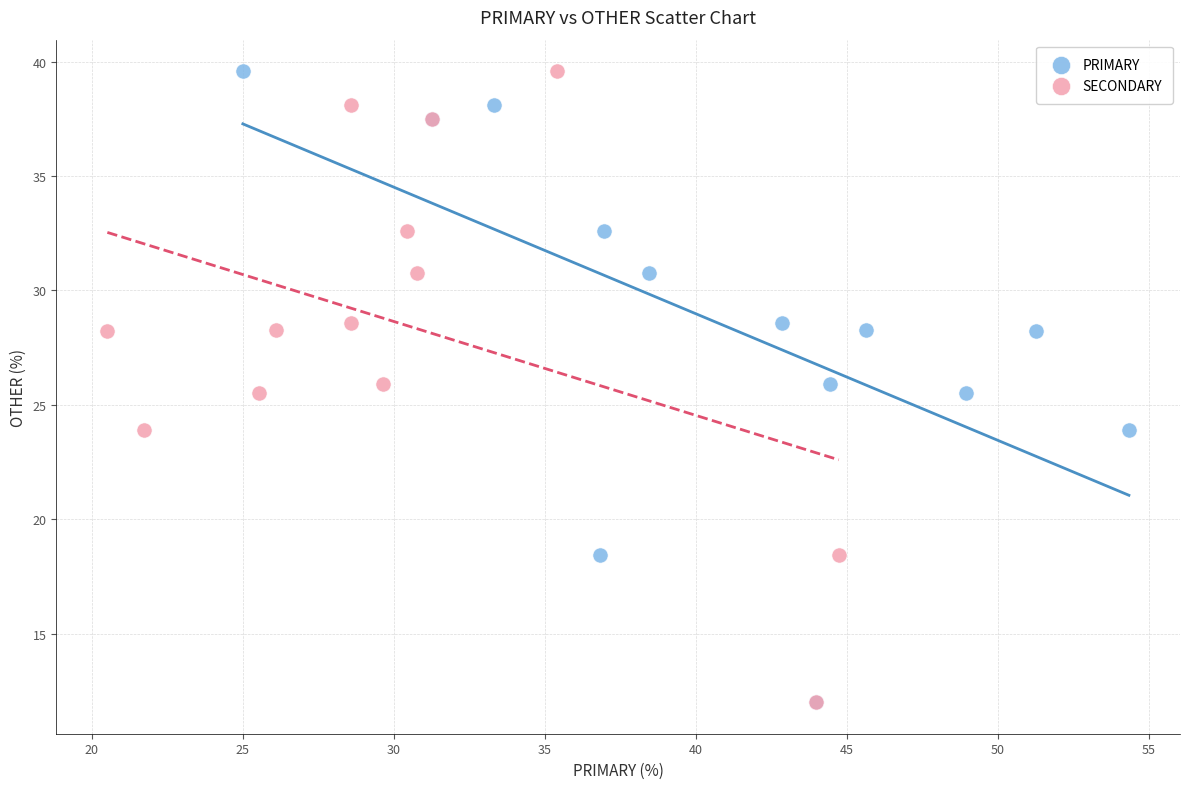

What are all the series names shown in the legend?

PRIMARY, SECONDARY